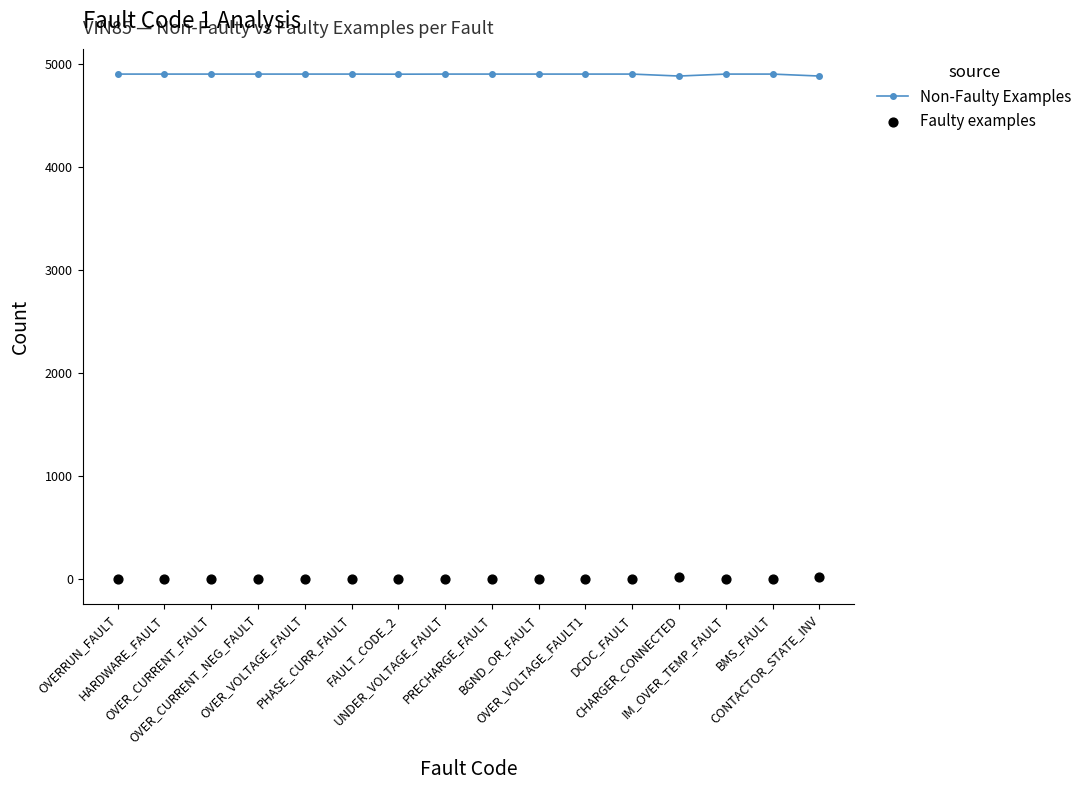

What are all the series names shown in the legend?

Non-Faulty Examples, Faulty examples